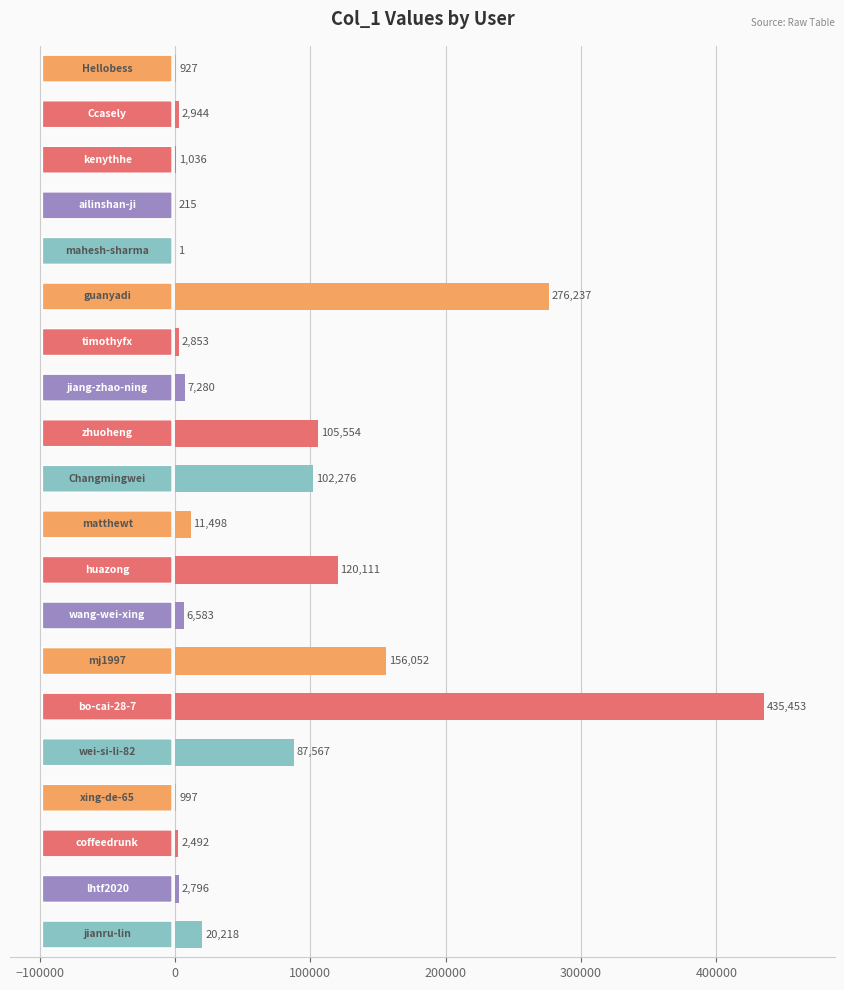

What is the sum of all values?

1343090